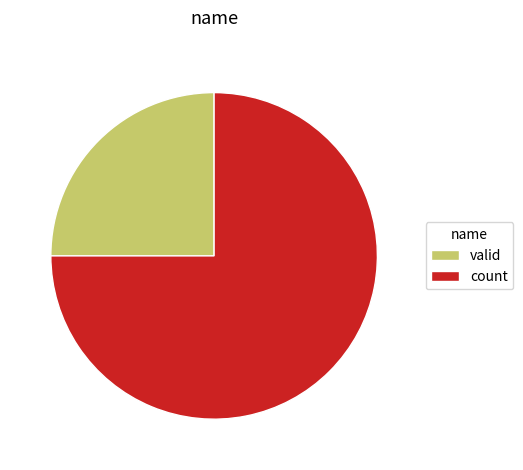

The valid slice represents 11% of the pie. True or false?

False